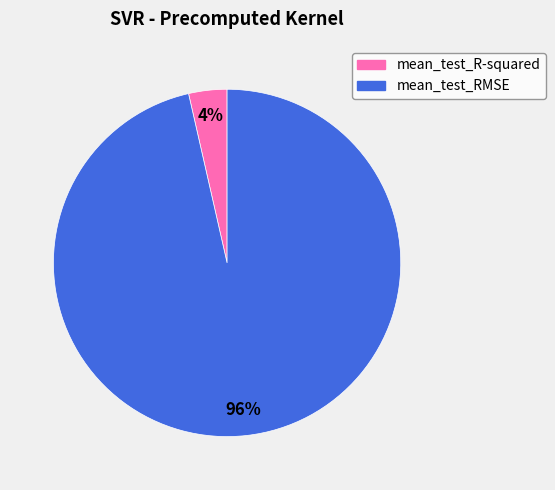

To the nearest percent, what is the combined percentage of mean_test_R-squared and mean_test_RMSE?

100%